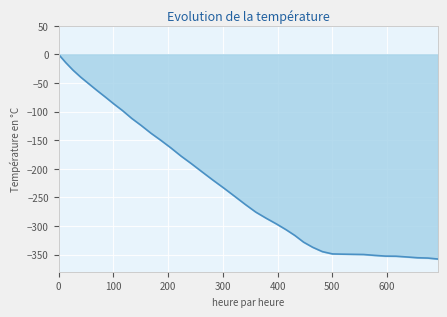

How many lines are shown in the chart?

1